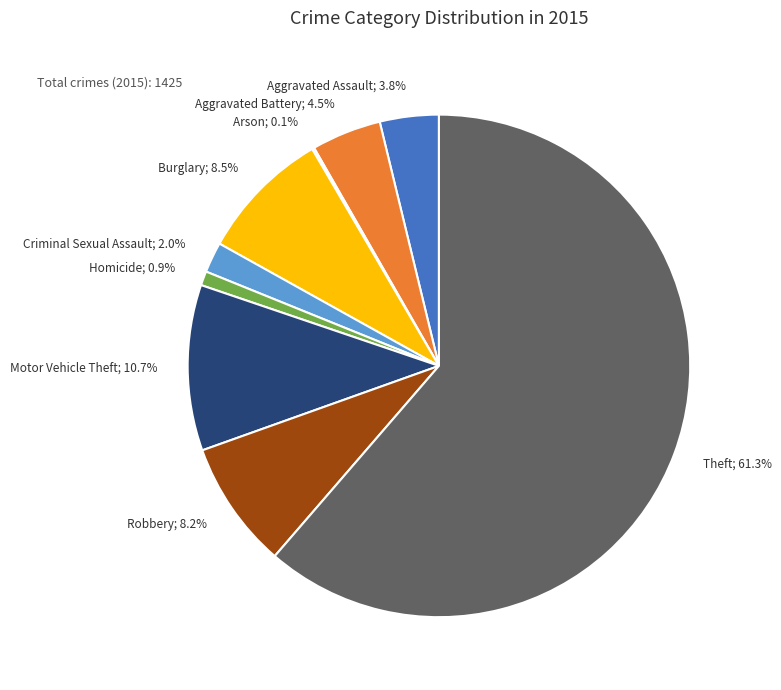

Is there a majority slice in this chart?

Yes